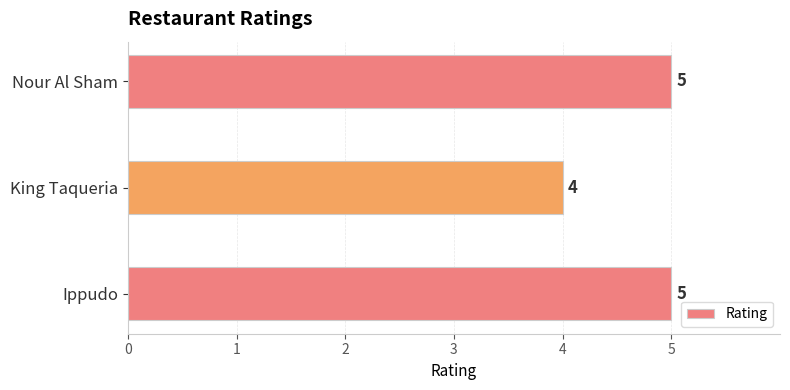

Which category has the lowest value across all series?

King Taqueria